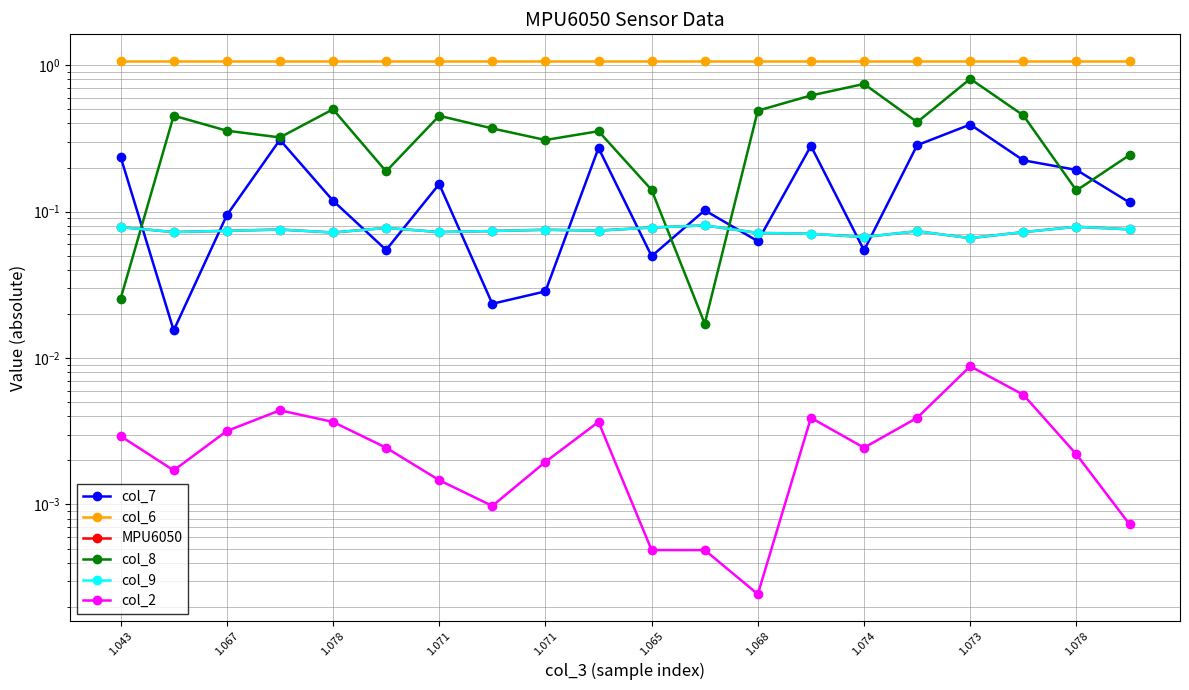

At which category does the chart reach its peak across all series?

1.043